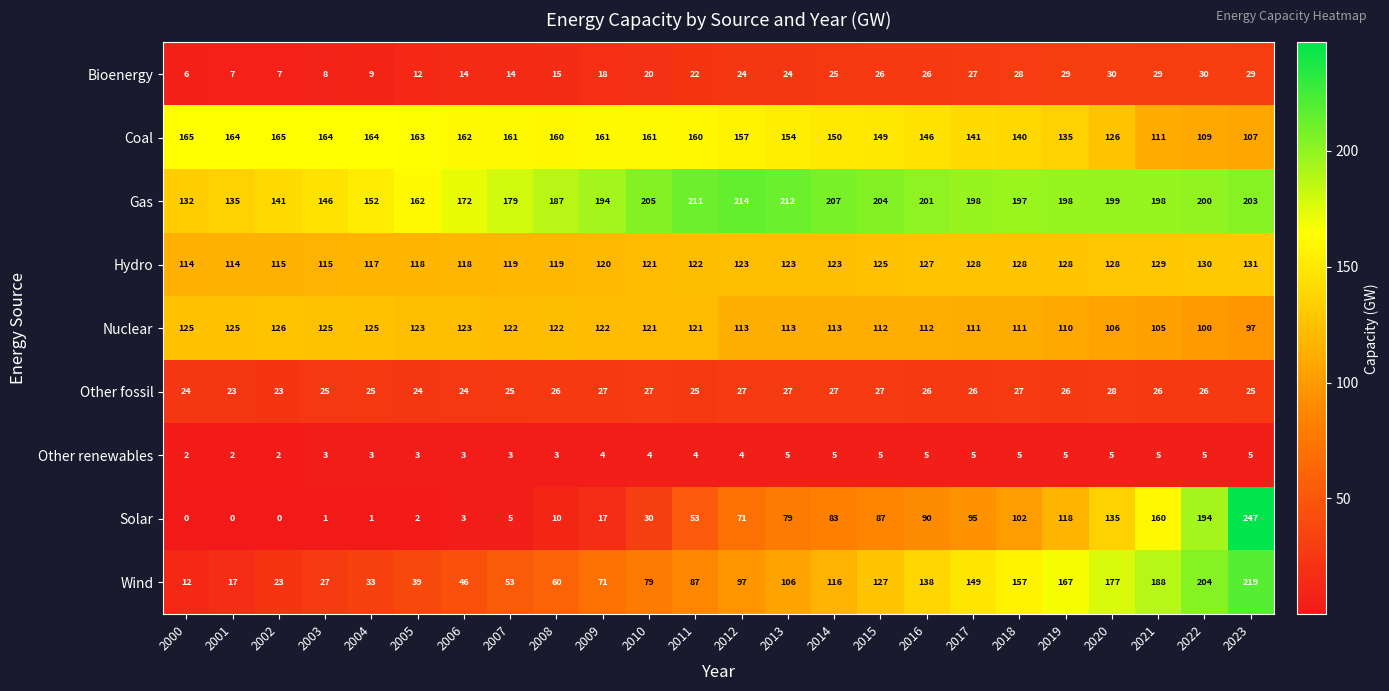

What is the total value across all series at 2010?

768